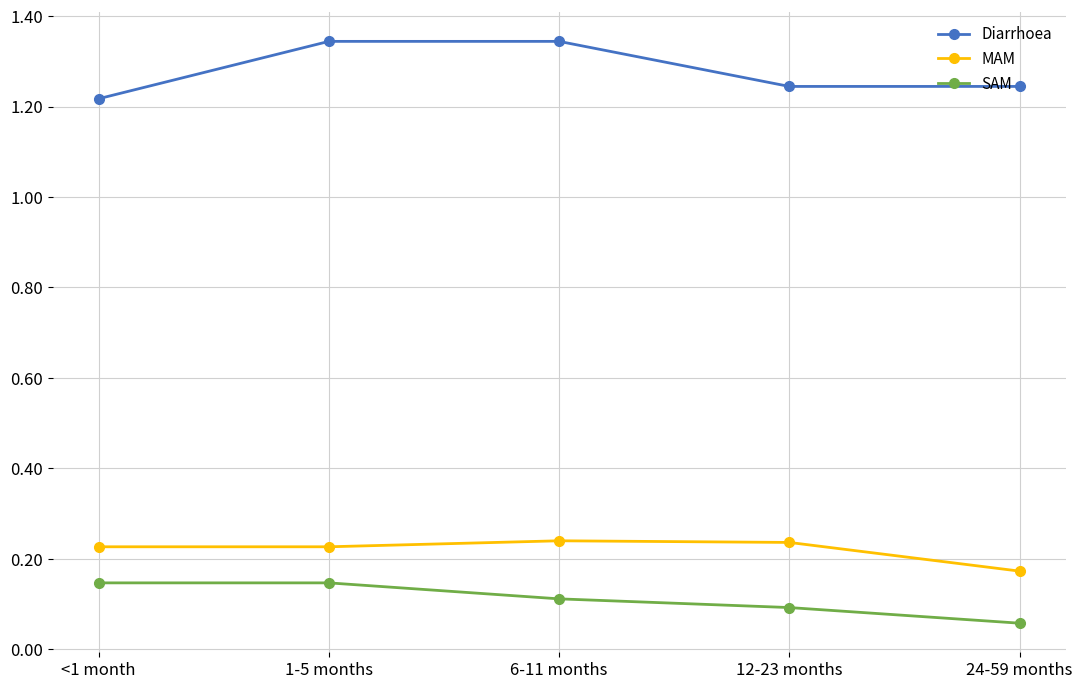

What position from the right is <1 month?

5